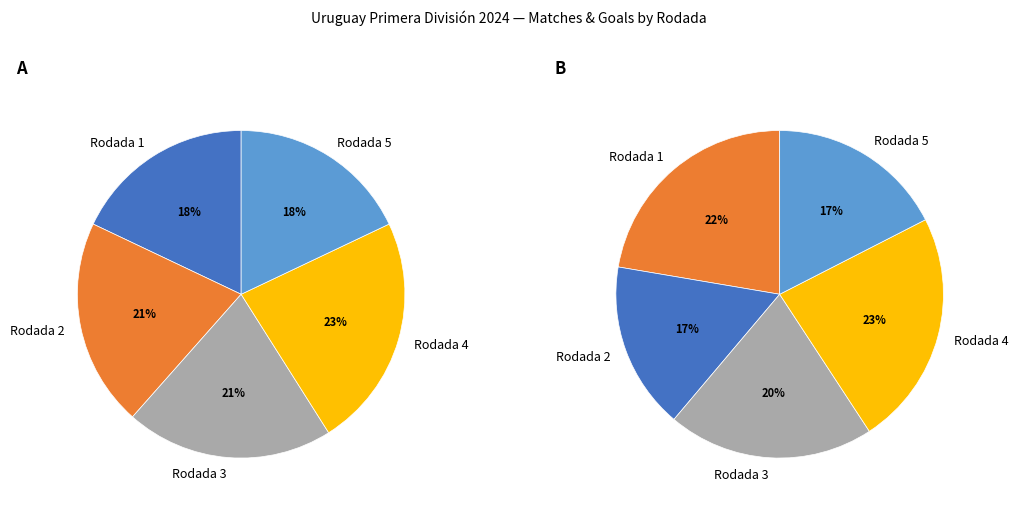

To the nearest percent, what is the difference between the largest and smallest slice percentages?

5%